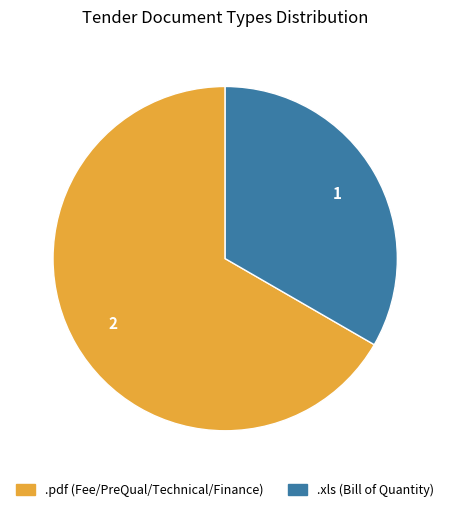

How many segments does this pie chart have?

2